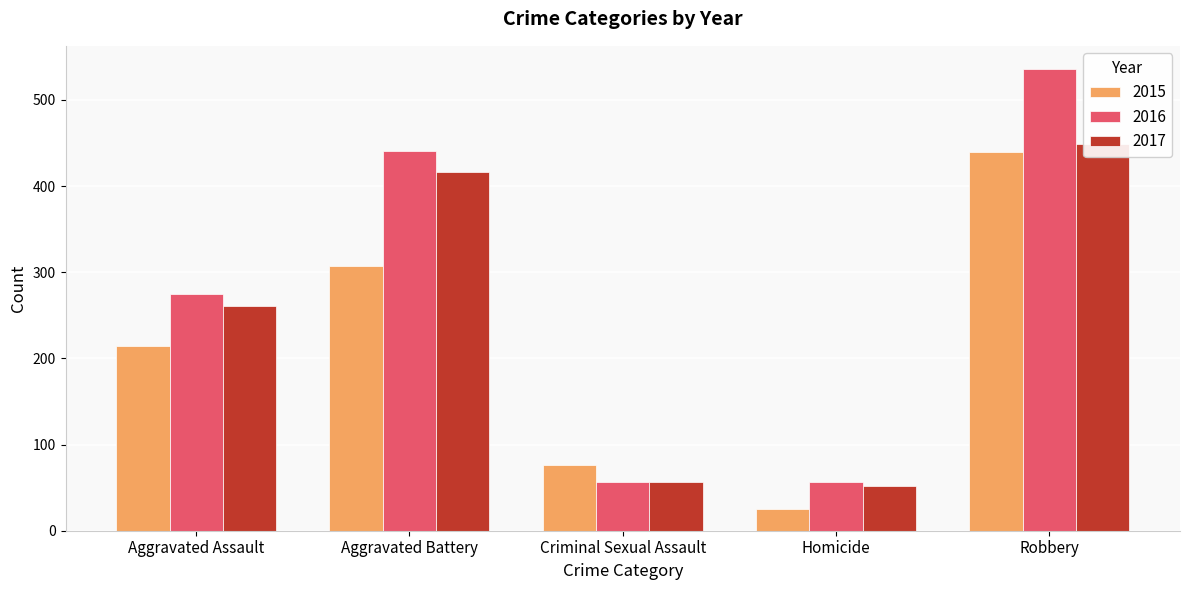

At which category does the chart reach its minimum across all series?

Homicide